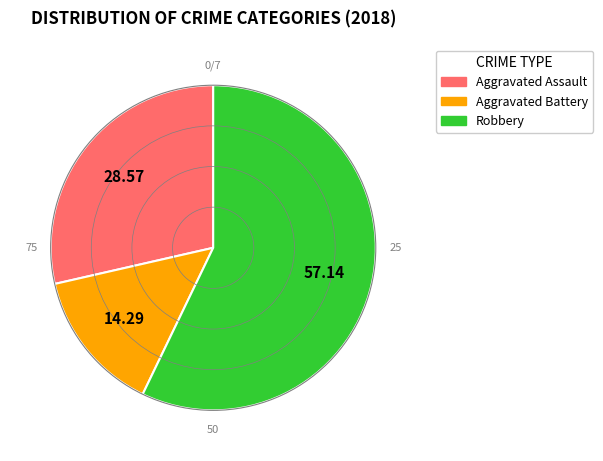

Which category has the smallest portion of the pie?

Aggravated Battery